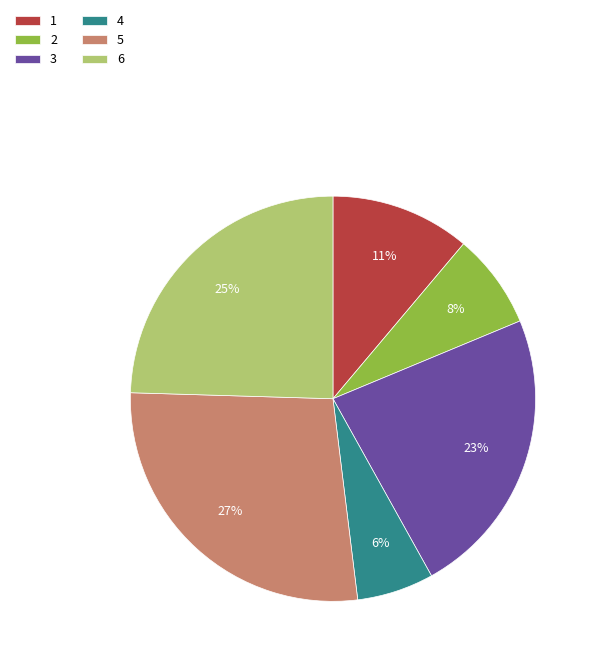

How many segments does this pie chart have?

6